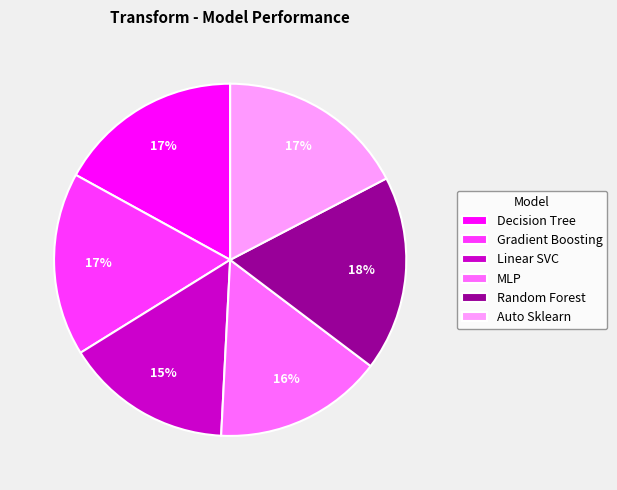

True or false: MLP accounts for 27% of the total.

False